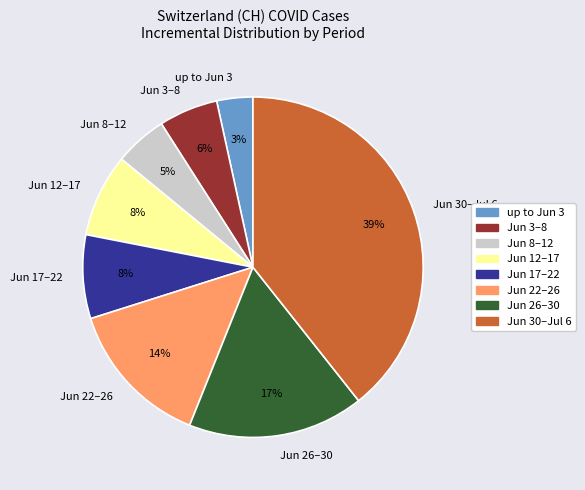

Does any single category account for the majority?

No